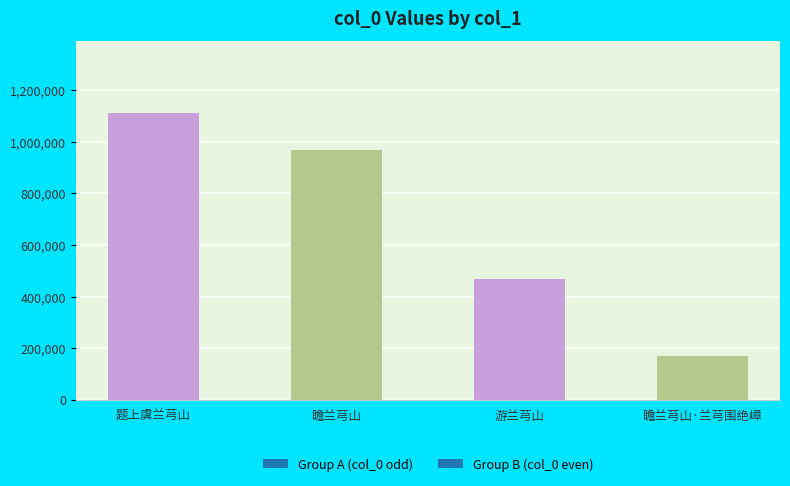

Which has a higher value, 瞻兰芎山·兰芎围绝嶂 or 题上虞兰芎山?

题上虞兰芎山